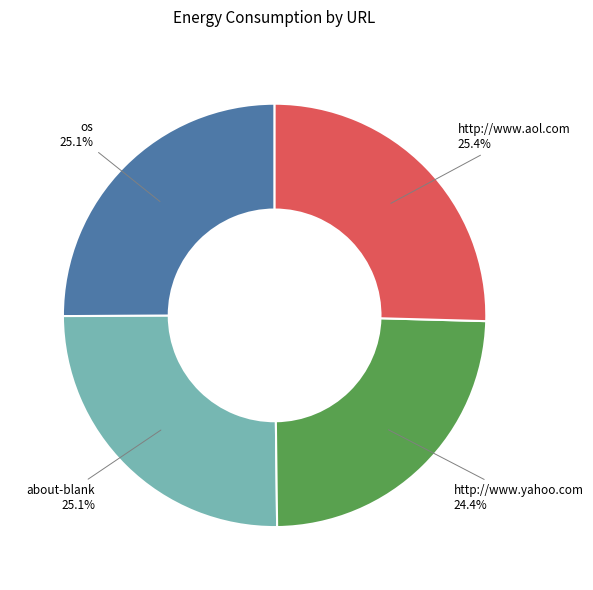

To the nearest percent, what is the difference between the http://www.aol.com and http://www.yahoo.com slice percentages?

1%